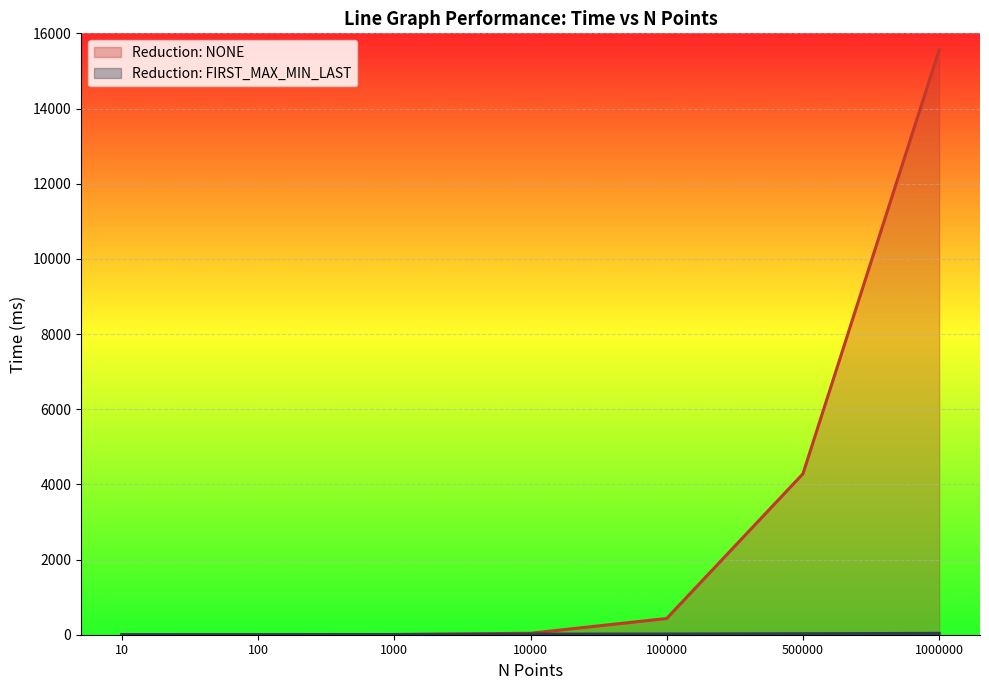

Between 100 and 500000, which series saw the biggest shift?

Reduction: NONE